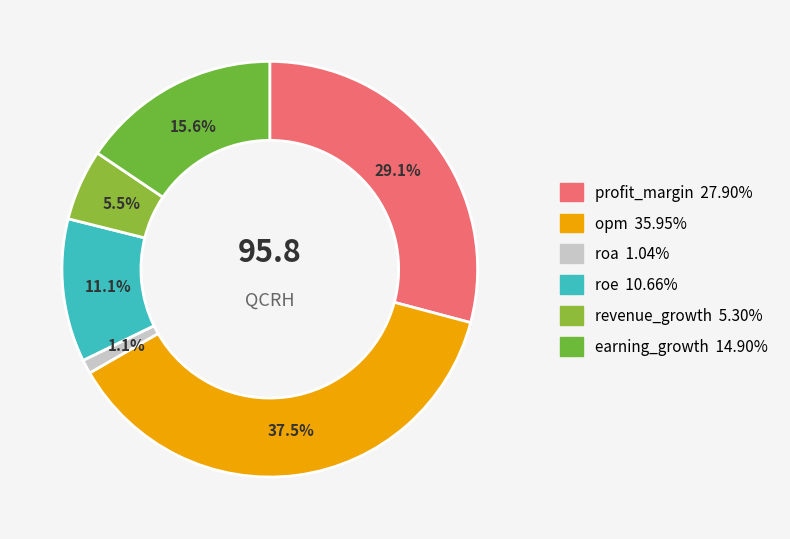

To the nearest percent, what percentage of the pie is earning_growth?

16%